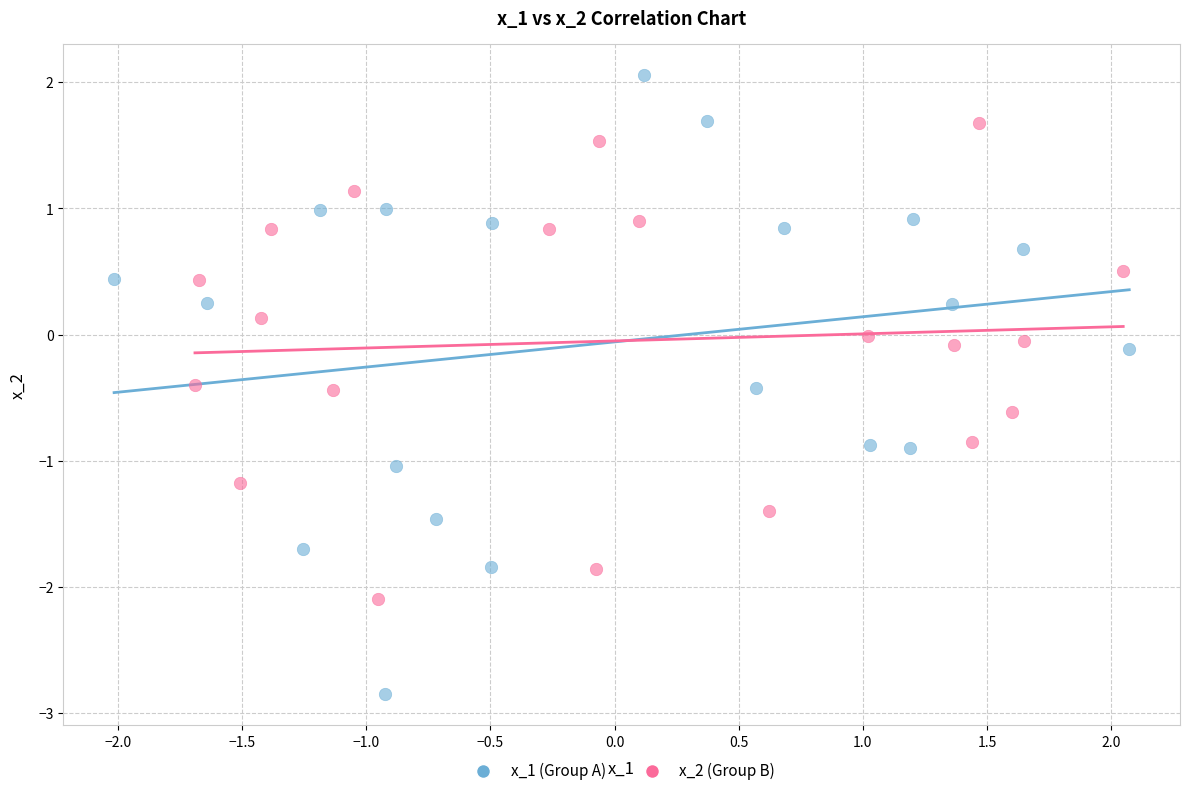

Which series has the largest Y range (max minus min)?

x_1 (Group A)